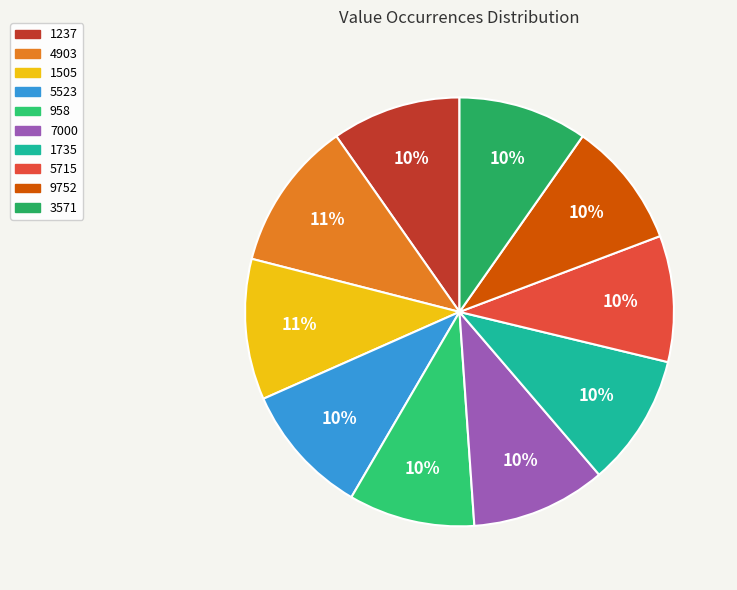

How many slices are in this pie chart?

10